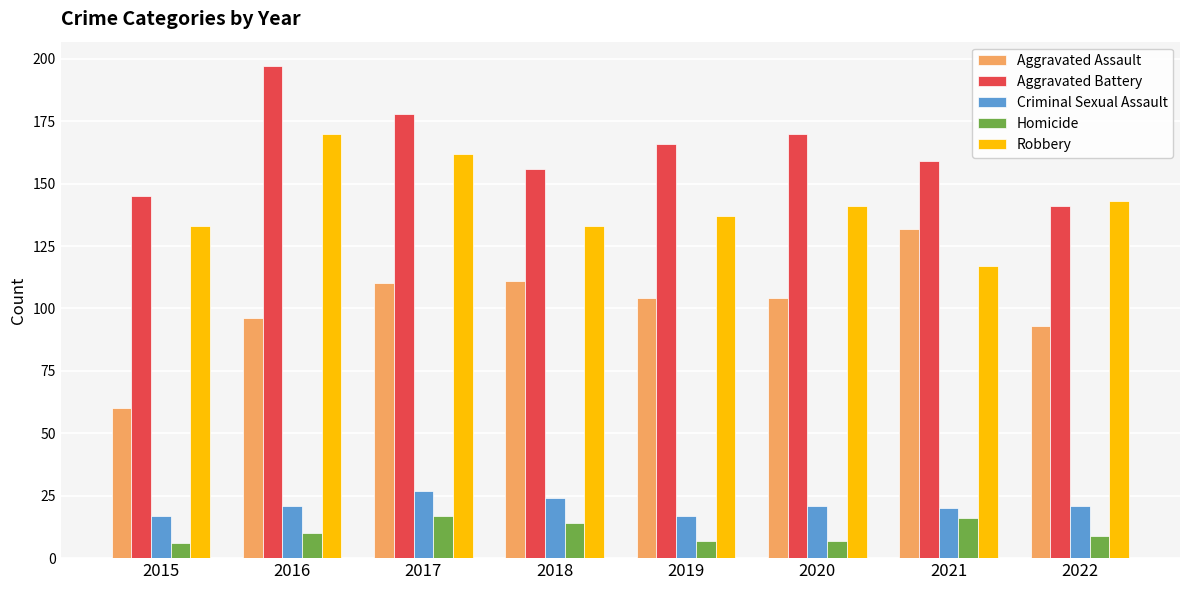

At 2017, list the series in order from largest to smallest.

Aggravated Battery, Robbery, Aggravated Assault, Criminal Sexual Assault, Homicide